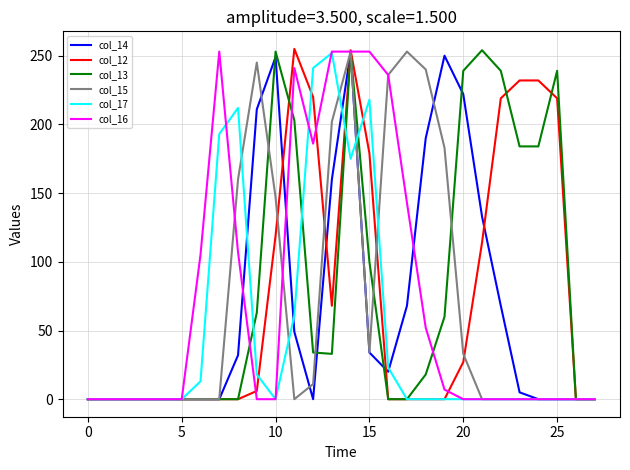

What is the greatest value displayed?

255